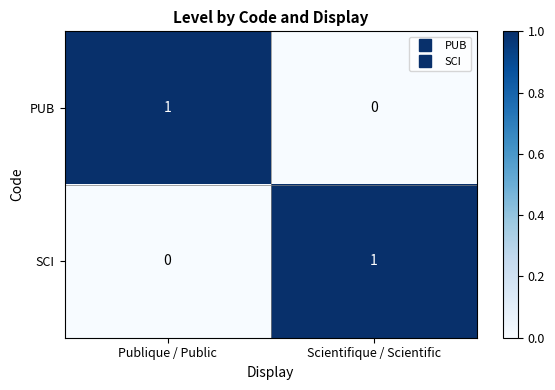

Which category has the lowest value in the PUB series?

Scientifique / Scientific